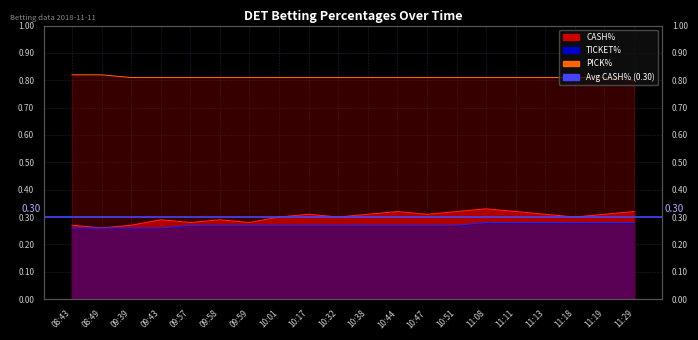

Where is CASH% nearest to the value 0?

08:49